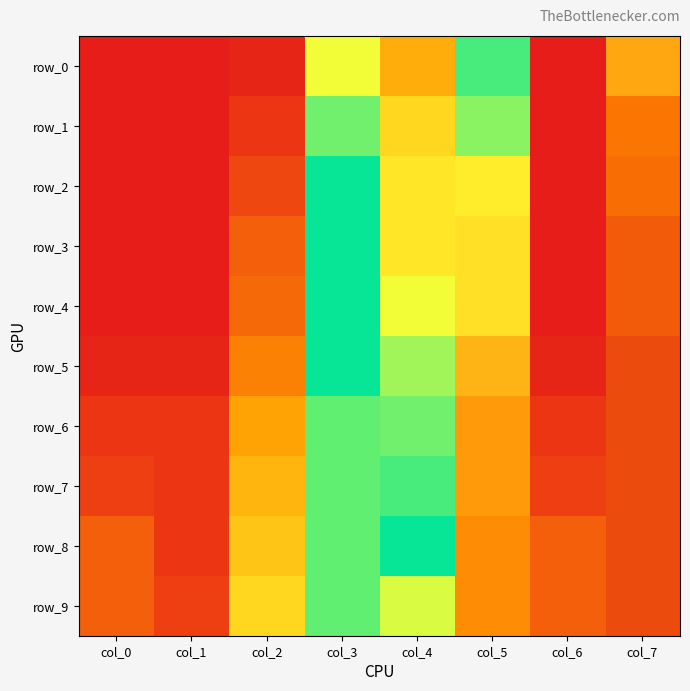

What is the approximate value of row_1 at col_7?

0.8